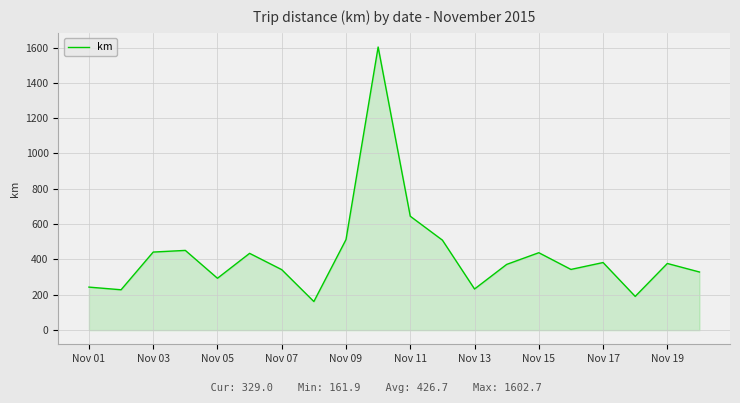

What is the smallest value displayed?

161.9